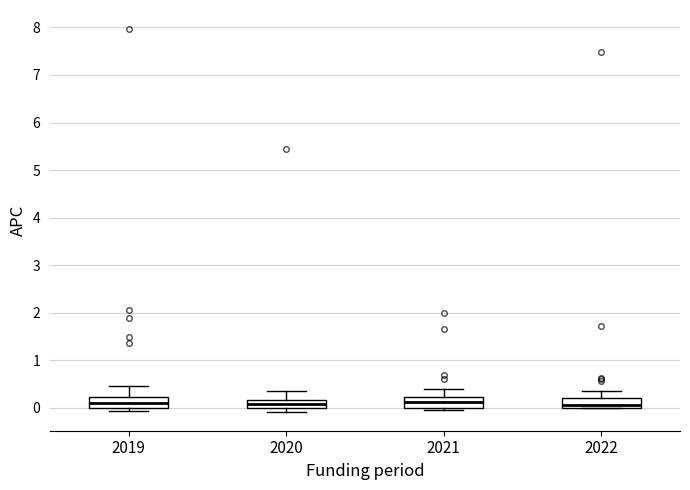

Reading left to right, read every box against the y-axis: the position of its median line, the range the box covers, and the ends of its whiskers. The values are not printed on the chart, so give them approximately, as read against the axis.

2019: median 0.1, box 0.0 to 0.2, whiskers -0.1 to 0.5
2020: median 0.1, box 0.0 to 0.2, whiskers -0.1 to 0.4
2021: median 0.1, box 0.0 to 0.2, whiskers 0.0 (just below the box's lower edge) to 0.4
2022: median 0.1, box 0.0 to 0.2, whiskers 0.0 to 0.4